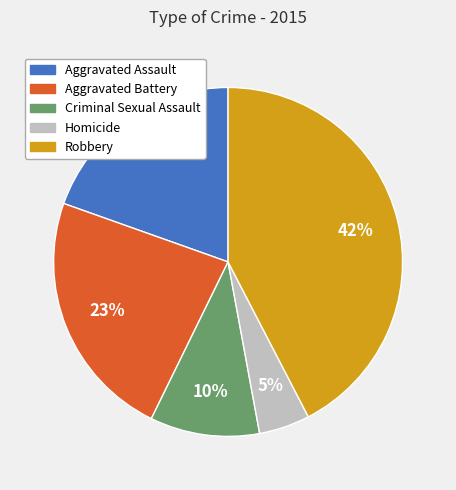

Which slice is the smallest?

Homicide